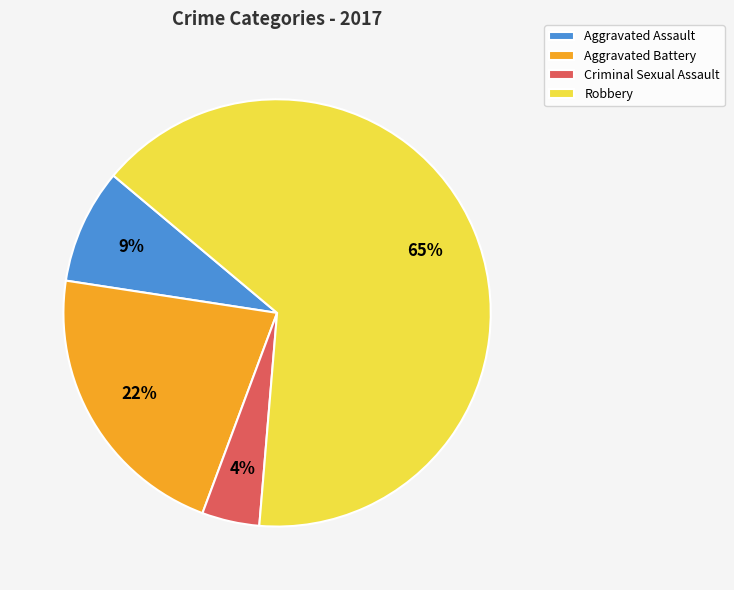

To the nearest percent, what percentage of the pie is Criminal Sexual Assault?

4%